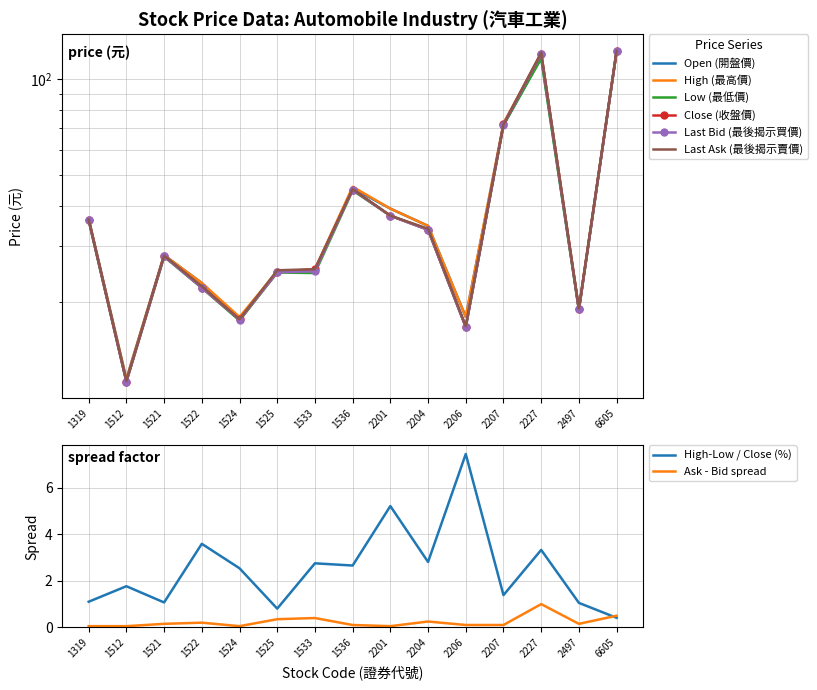

How many data points in Last Ask (最後揭示賣價) are above 28?

7